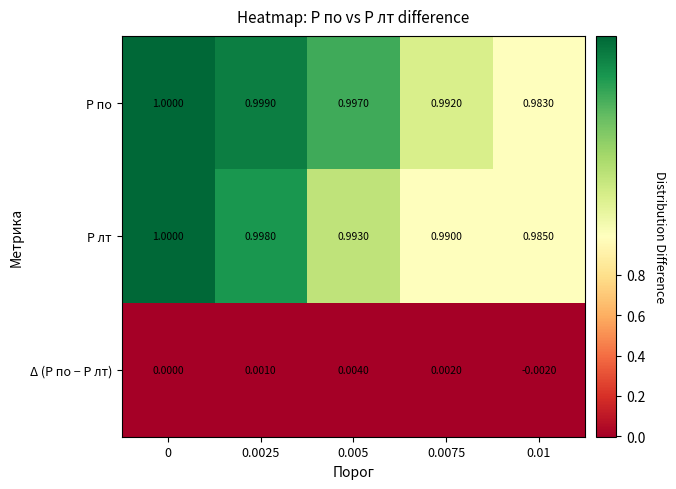

Rank the series at 0.0075 from highest to lowest value.

P по, P лт, Δ (P по − P лт)